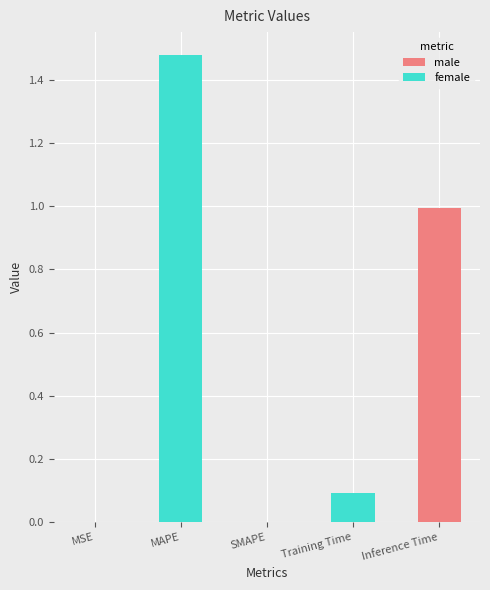

Count the number of categories in the chart.

5